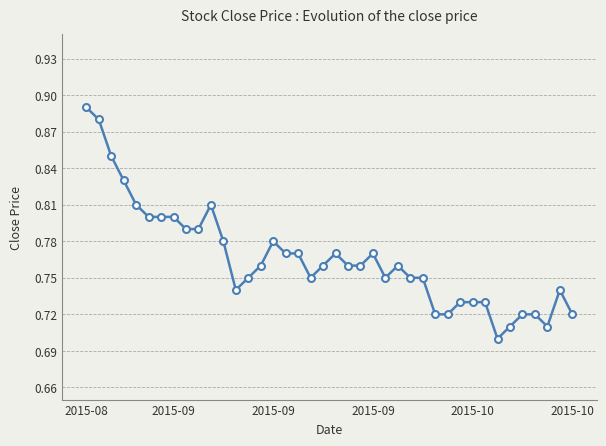

How many values are between 0 and 1?

40